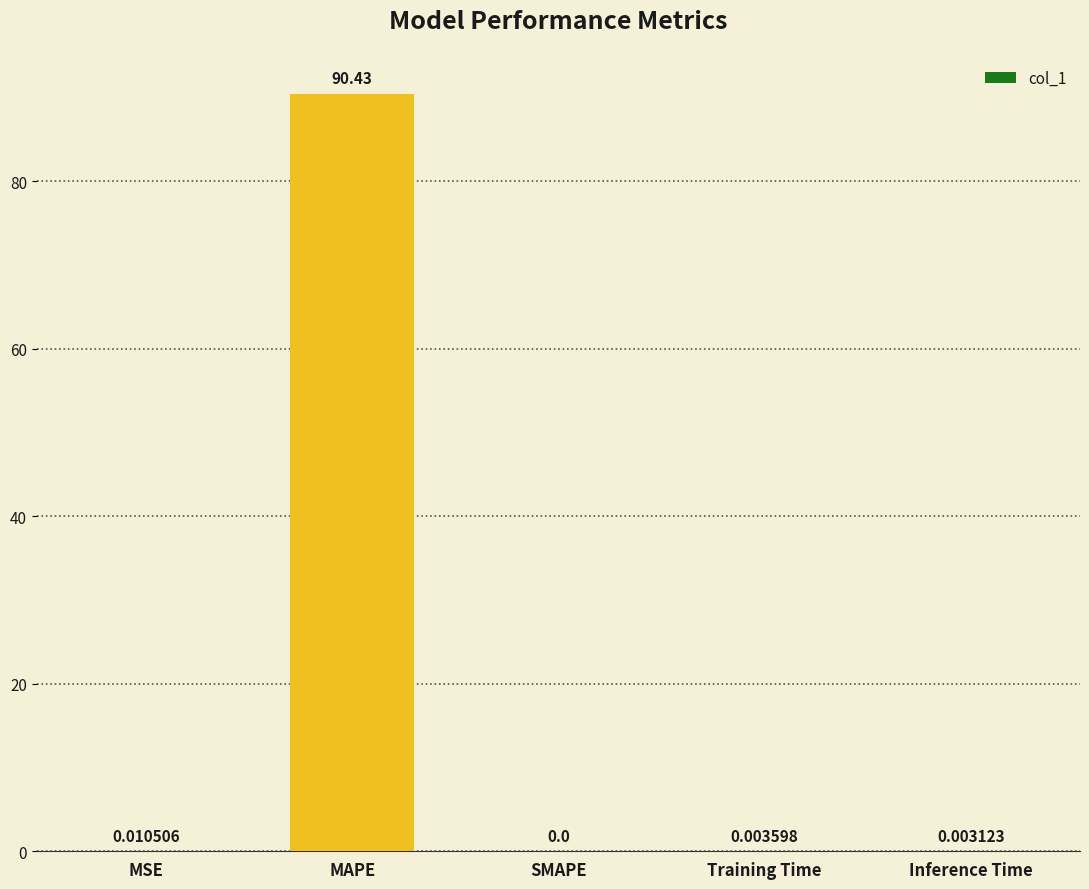

Between Inference Time and MAPE, which is larger?

MAPE